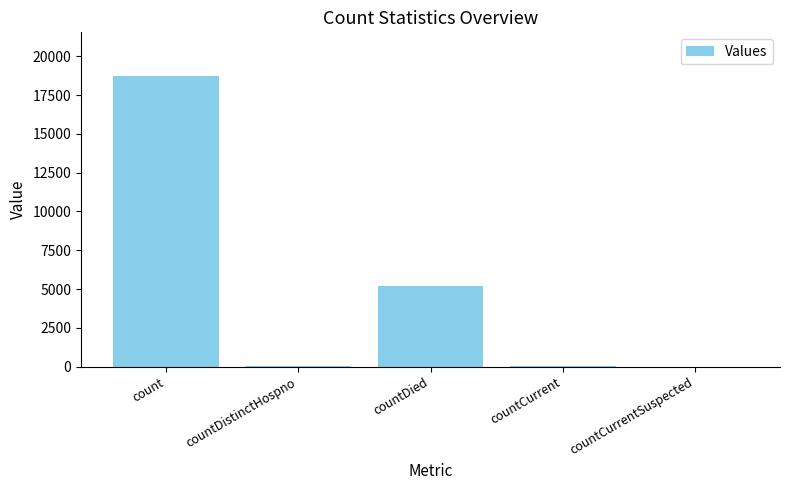

The value at count is 18728. True or false?

True